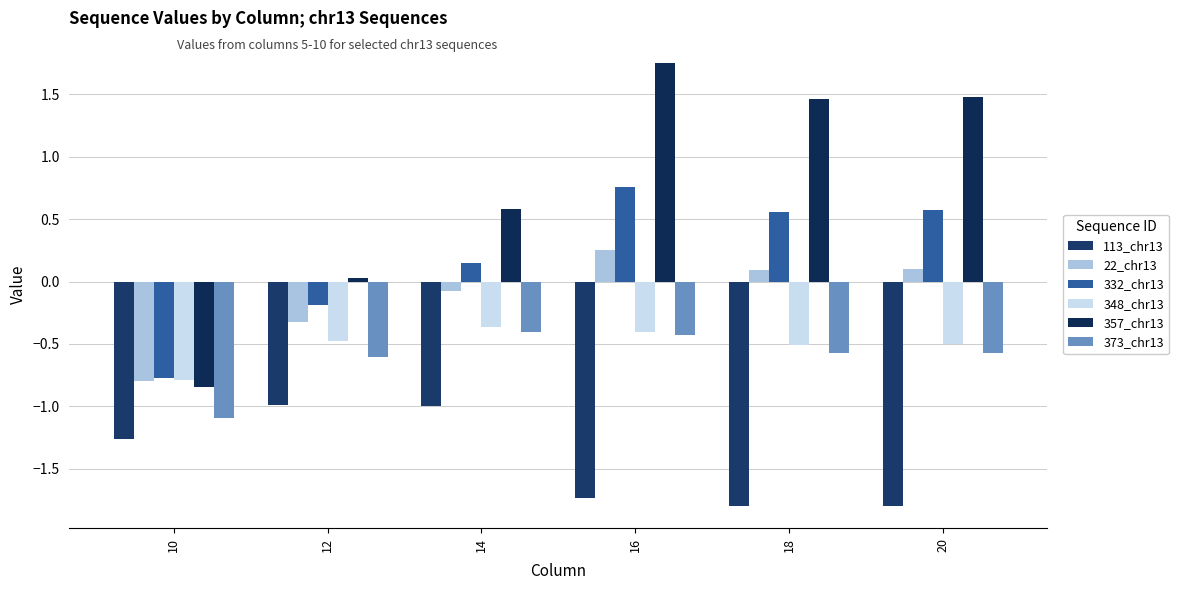

Which category has the highest value across all series?

16